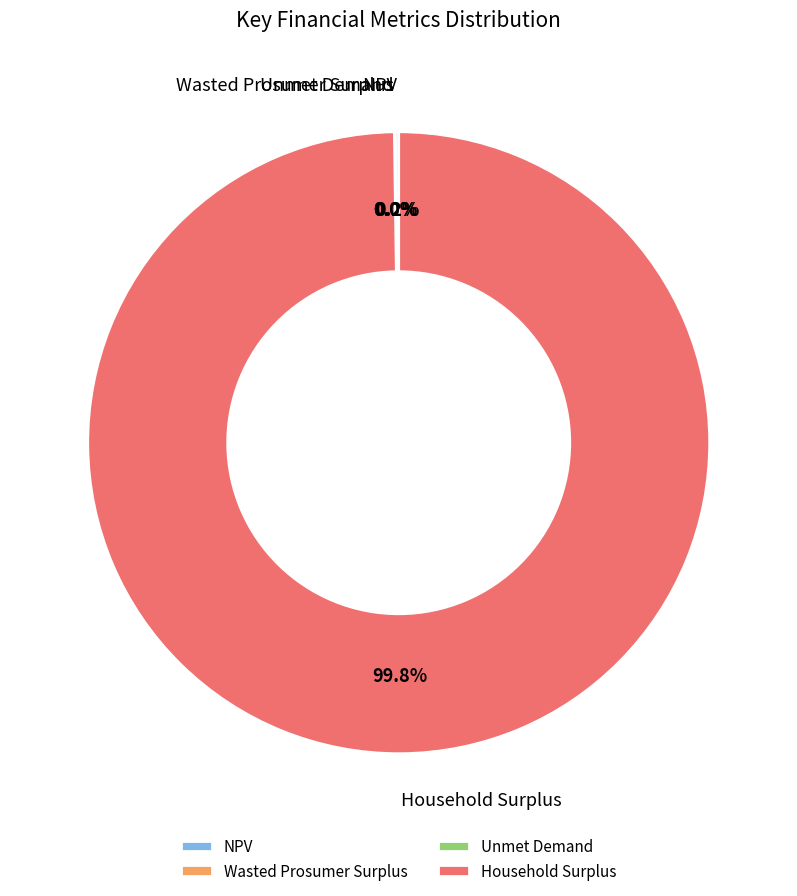

What portion of the pie excludes Household Surplus?

0.2%